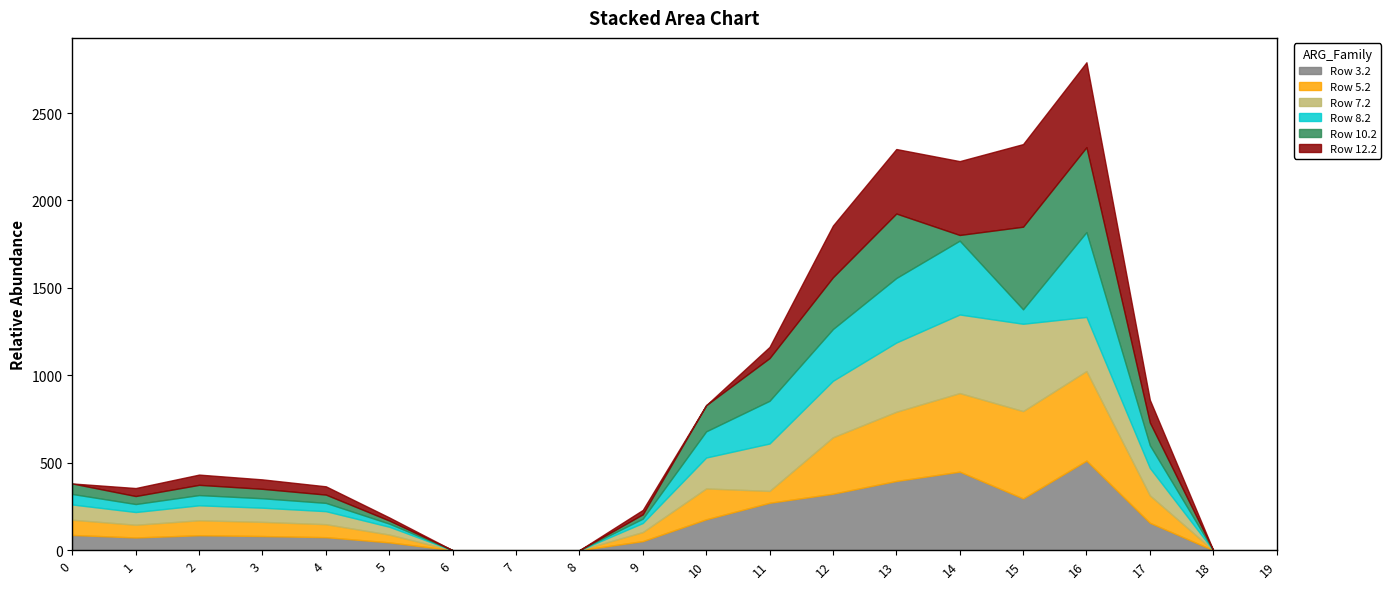

Does the chart display data point markers on the line(s)?

No